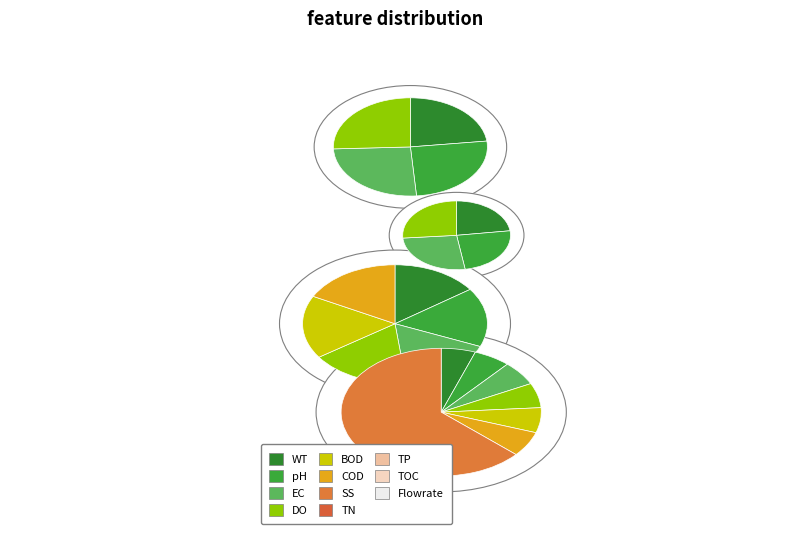

How many slices are in this pie chart?

12